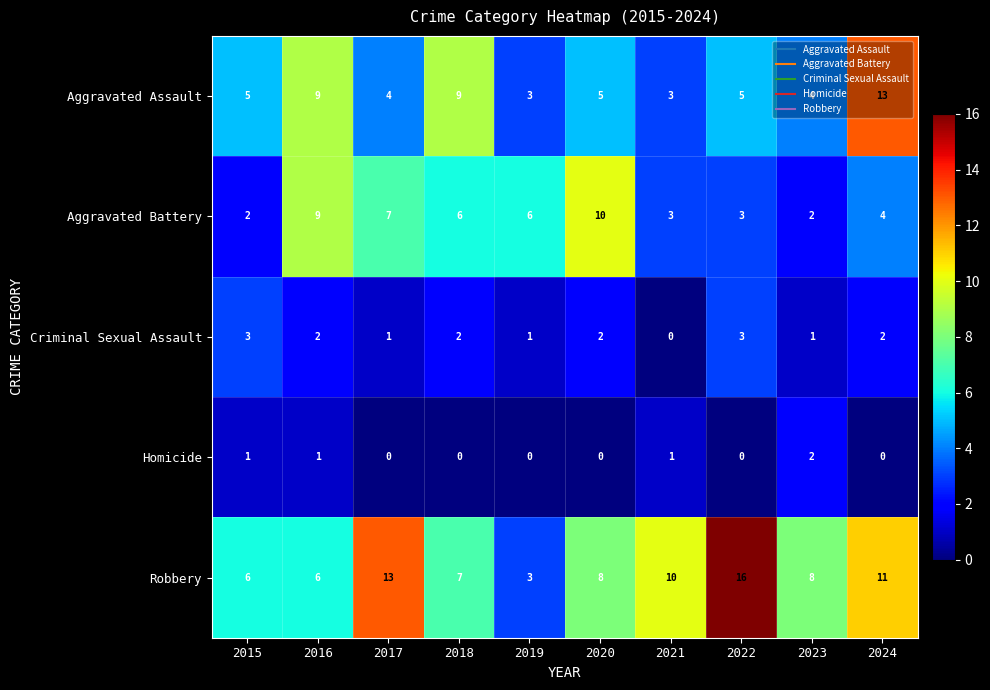

The value of Aggravated Assault at 2023 is 6. True or false?

False